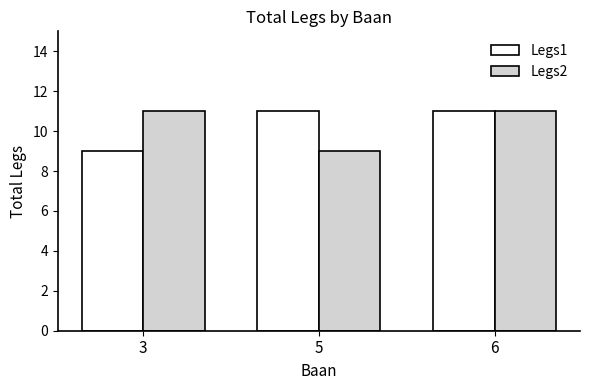

What are all the series names shown in the legend?

Legs1, Legs2